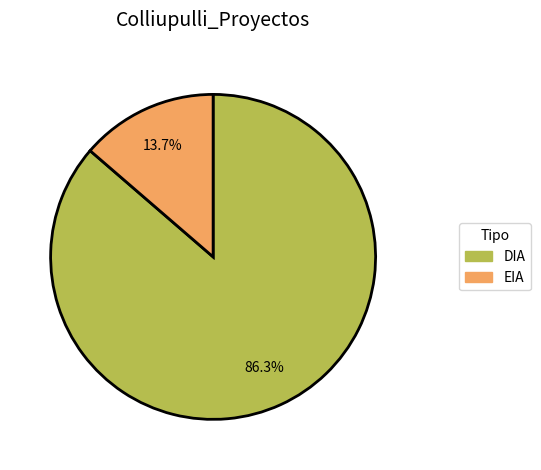

What is the largest slice in the pie chart?

DIA